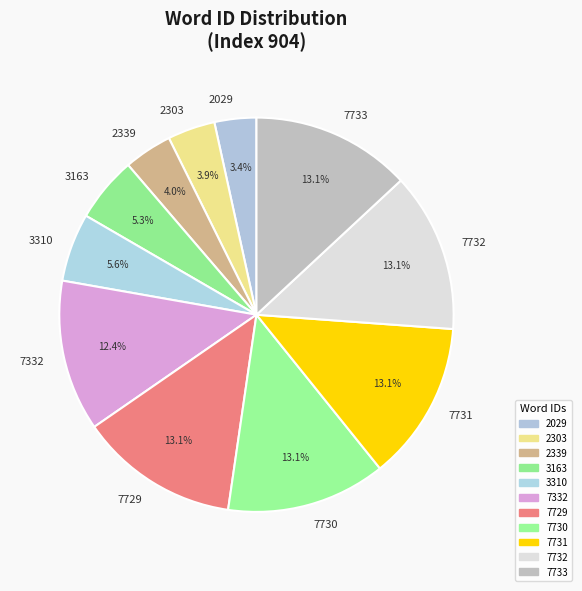

Between 2339 and 7733, which is larger?

7733